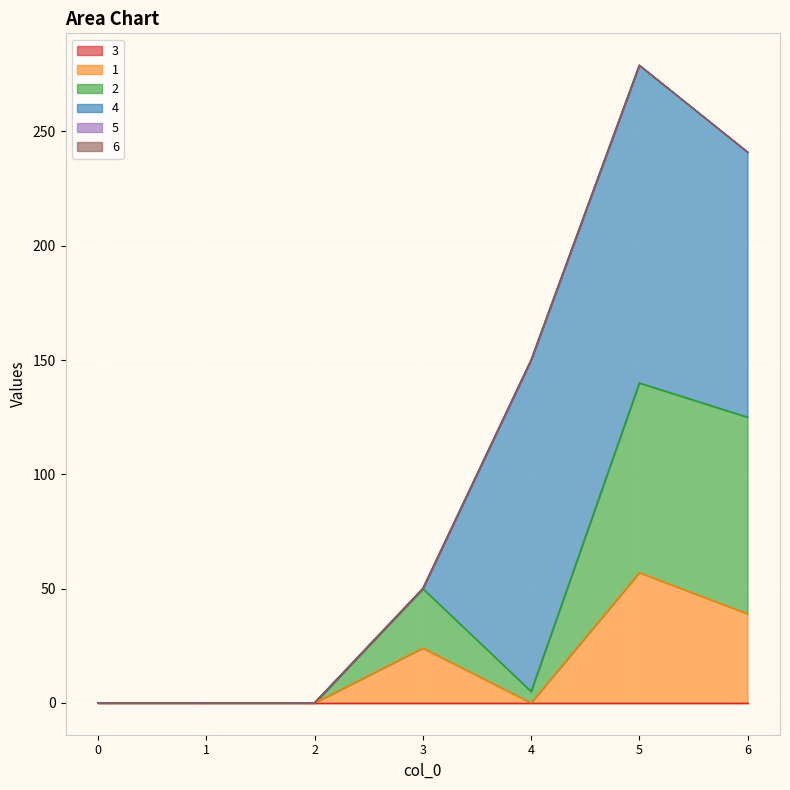

How many 1 values are between 0 and 39?

6